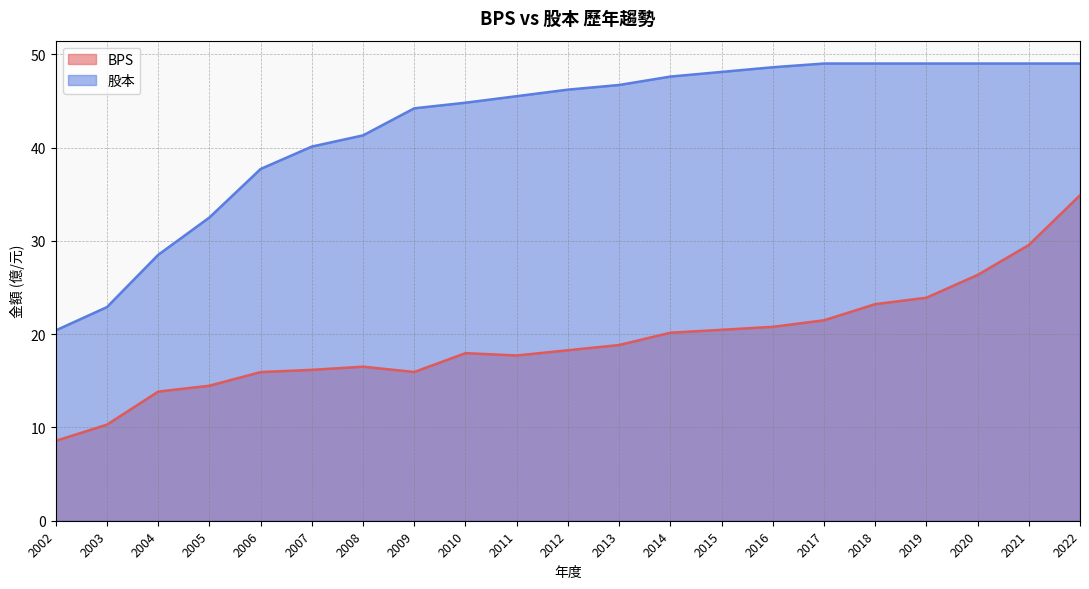

What is the lowest value of the BPS series?

8.6